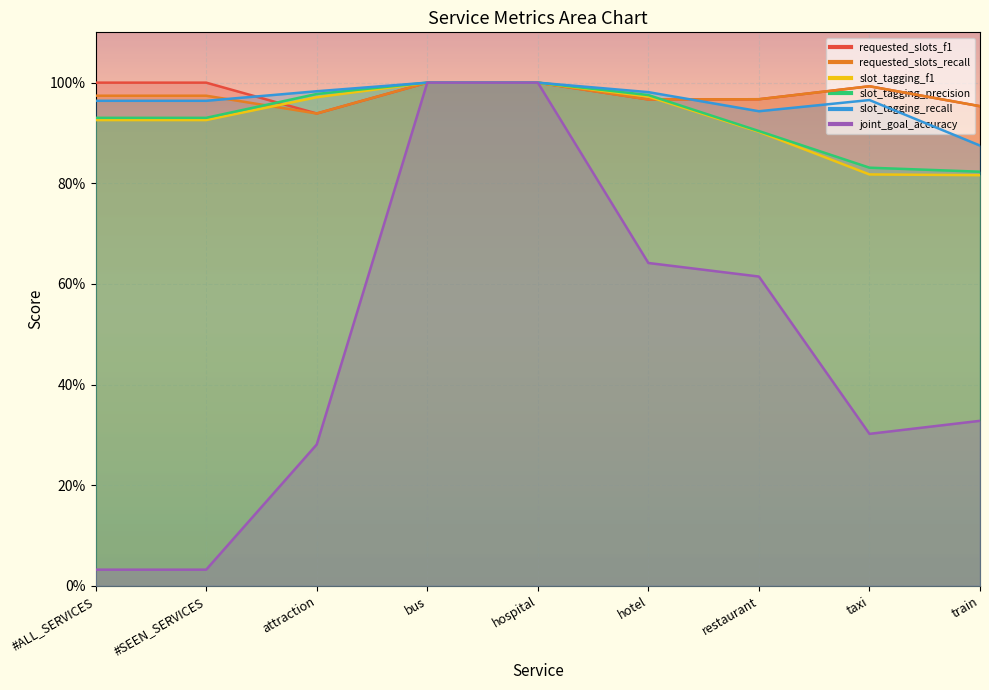

At which label is slot_tagging_recall closest to 0?

train